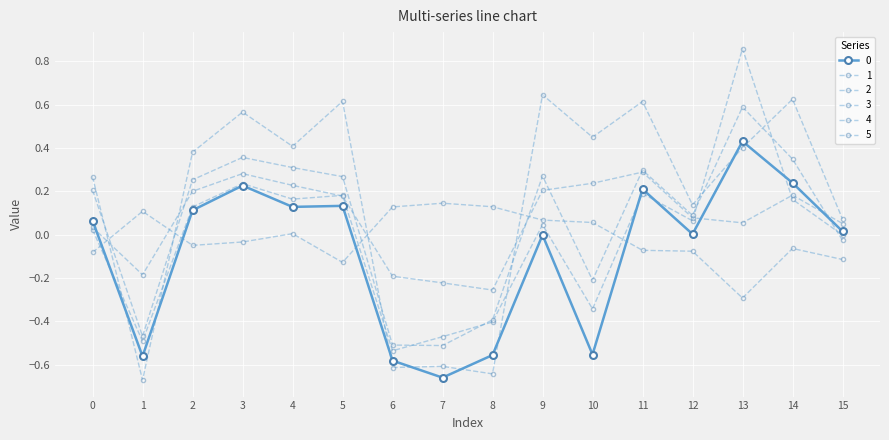

The value of 4 at 3 is -0.1. True or false?

False